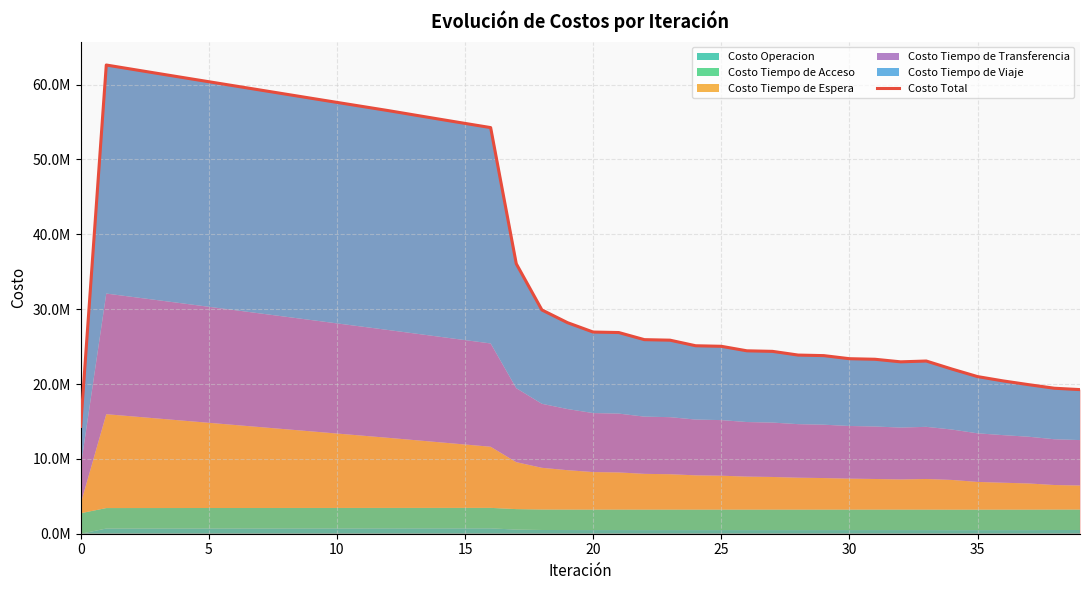

How many lines are shown in the chart?

1